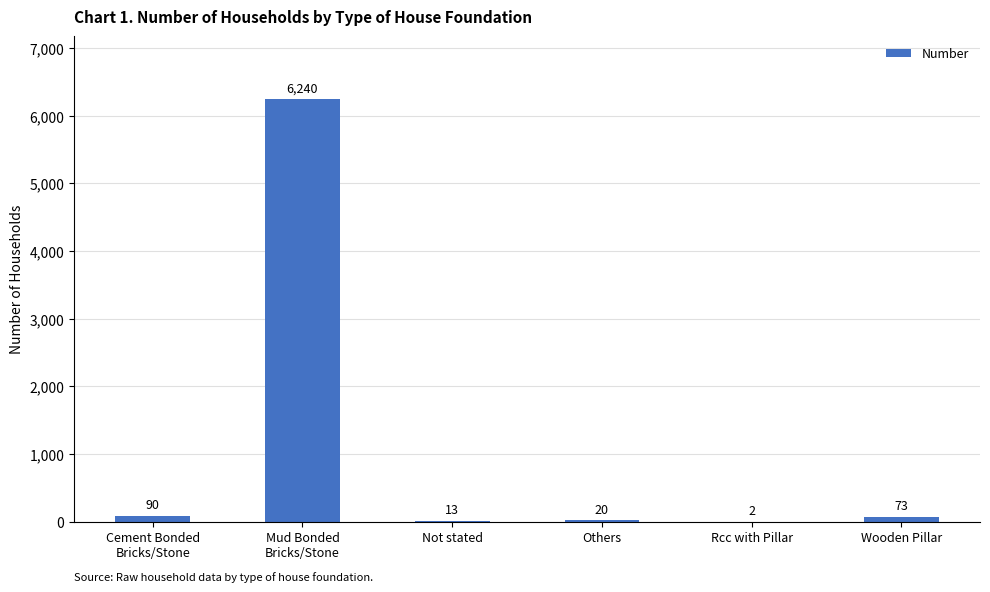

What is the greatest value displayed?

6240